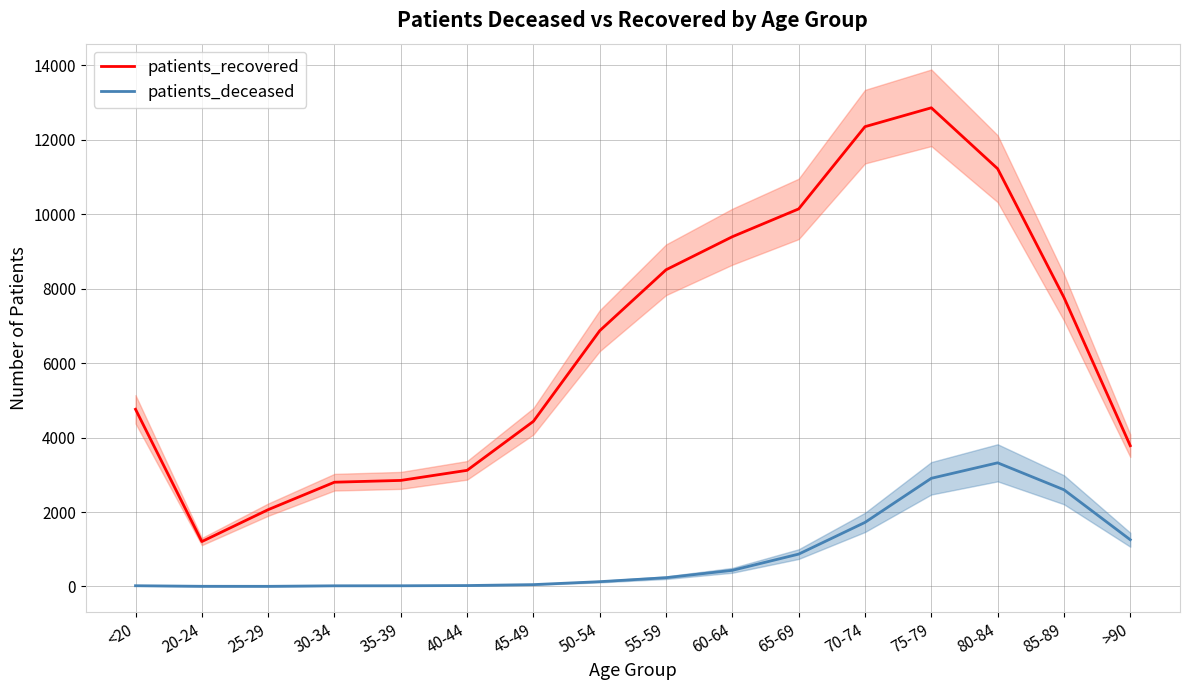

What is the sum of all patients_recovered values?

104151